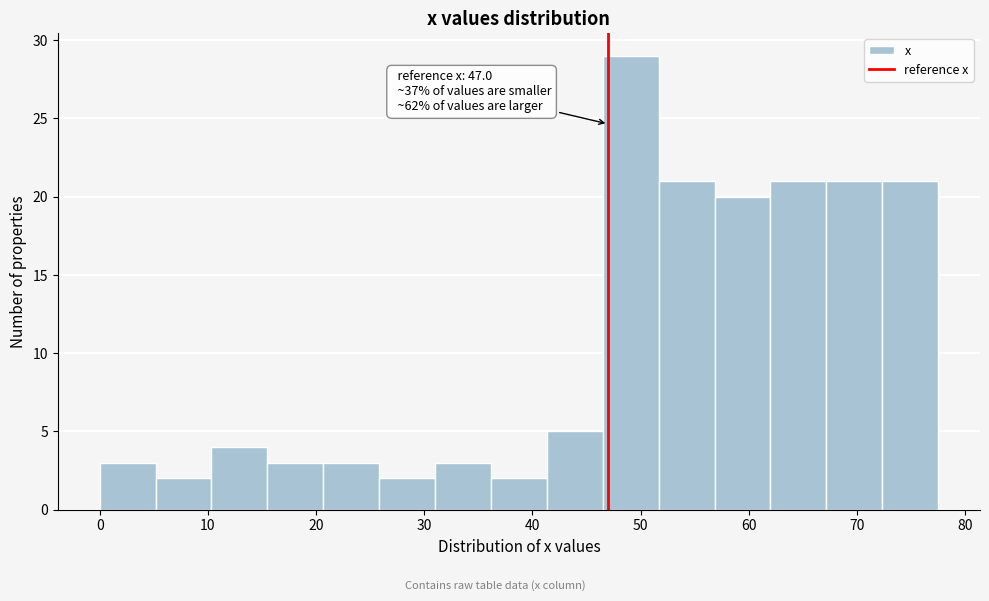

Which range on the x-axis has the tallest bar?

47 to 52